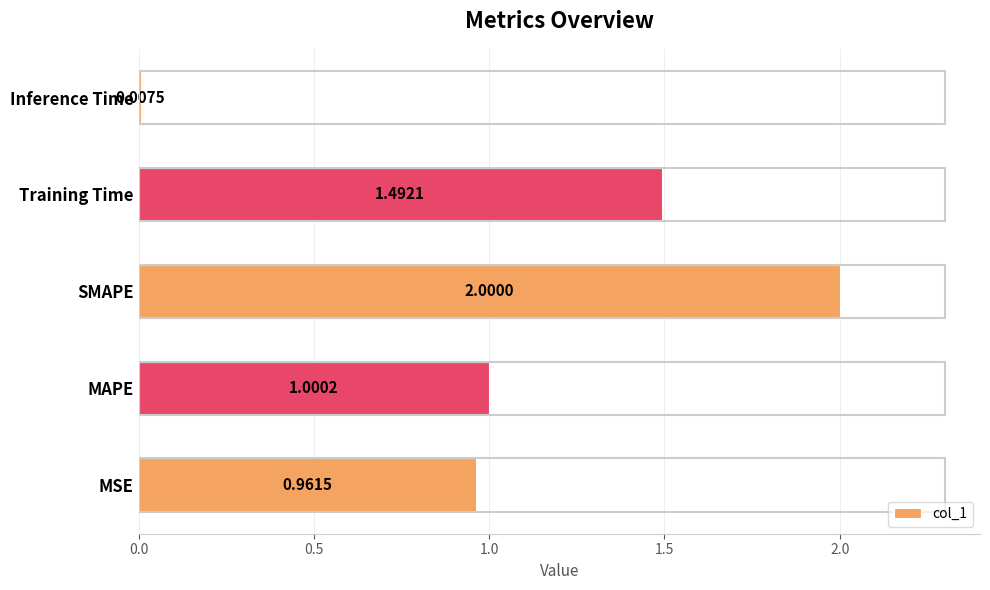

What is the sum of the values at SMAPE and Training Time?

3.5